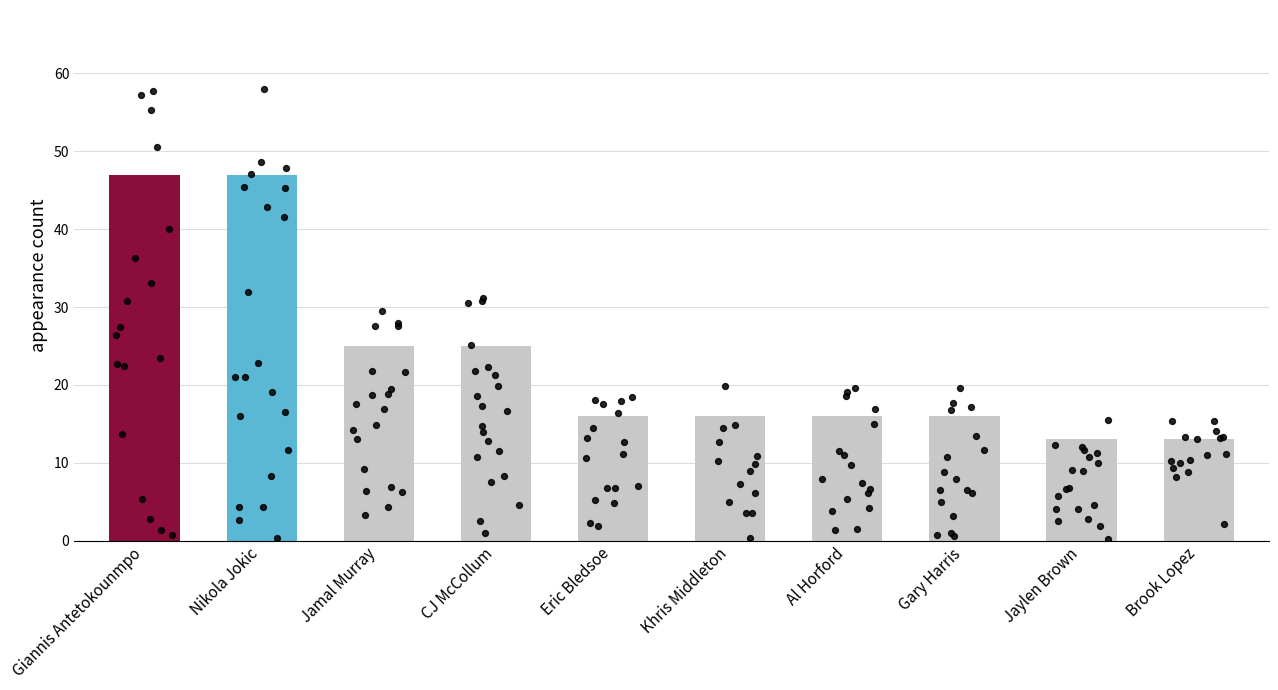

Approximately how many times larger is the value at Eric Bledsoe compared to Al Horford?

1.0